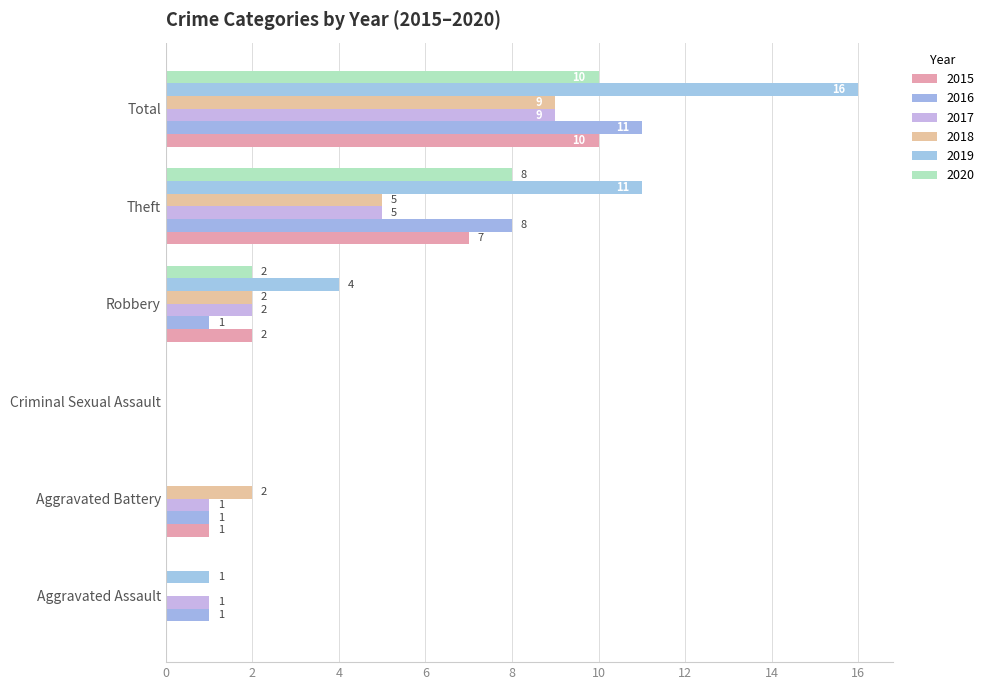

Reading left to right, list all the values displayed in this chart.

2015: 0	1	0	2	7	10
2016: 1	1	0	1	8	11
2017: 1	1	0	2	5	9
2018: 0	2	0	2	5	9
2019: 1	0	0	4	11	16
2020: 0	0	0	2	8	10